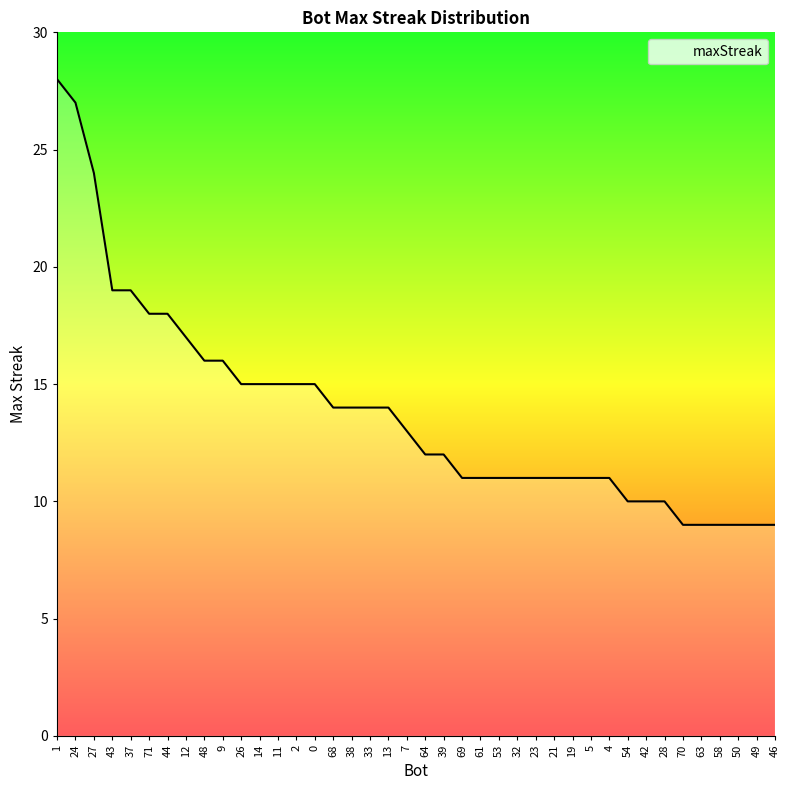

The value at 24 is 39. True or false?

False